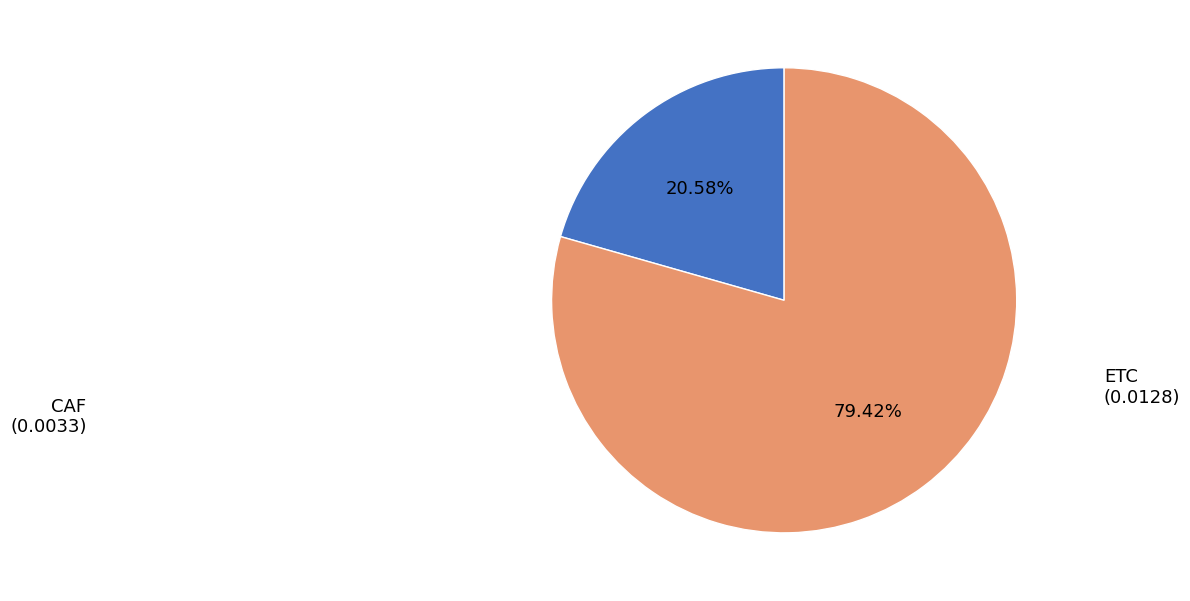

What percentage is NOT represented by CAF?

79.4%